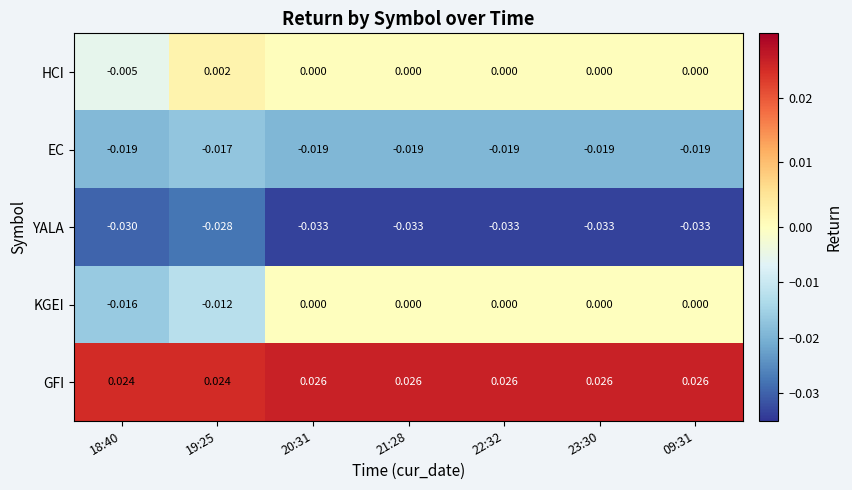

Which series has the largest range (max minus min)?

KGEI